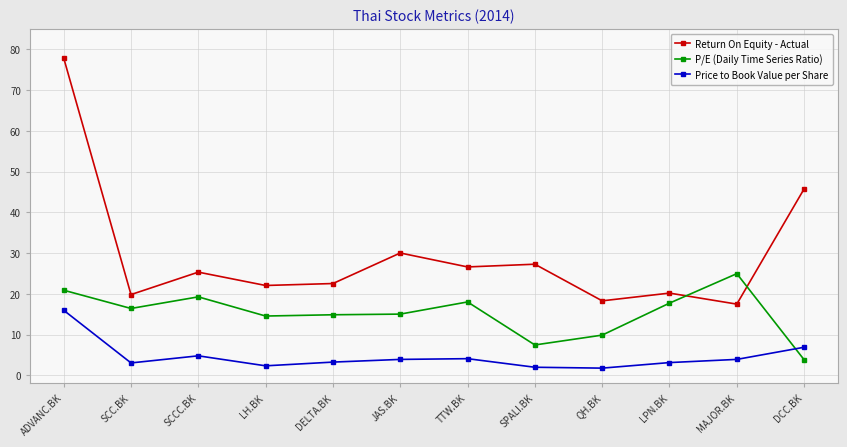

Where is the first local maximum for P/E (Daily Time Series Ratio)?

SCCC.BK